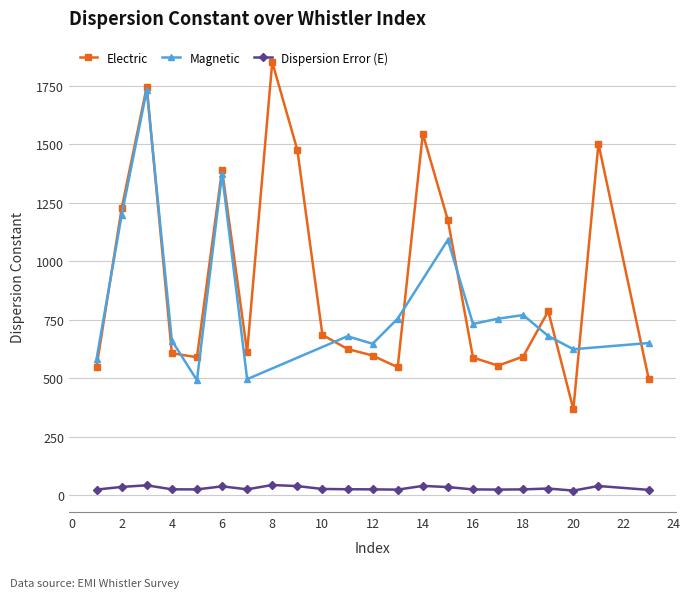

True or false: Dispersion Error (E) has more than 0 points higher than both neighbors.

True